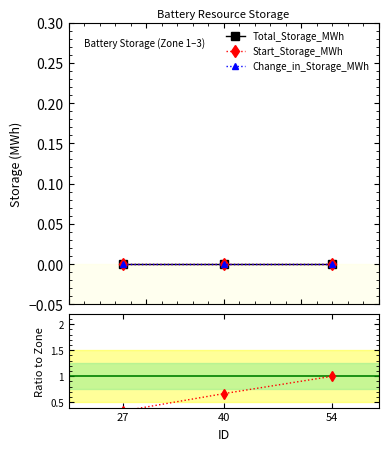

At which label is Start_Storage_MWh closest to 0?

27